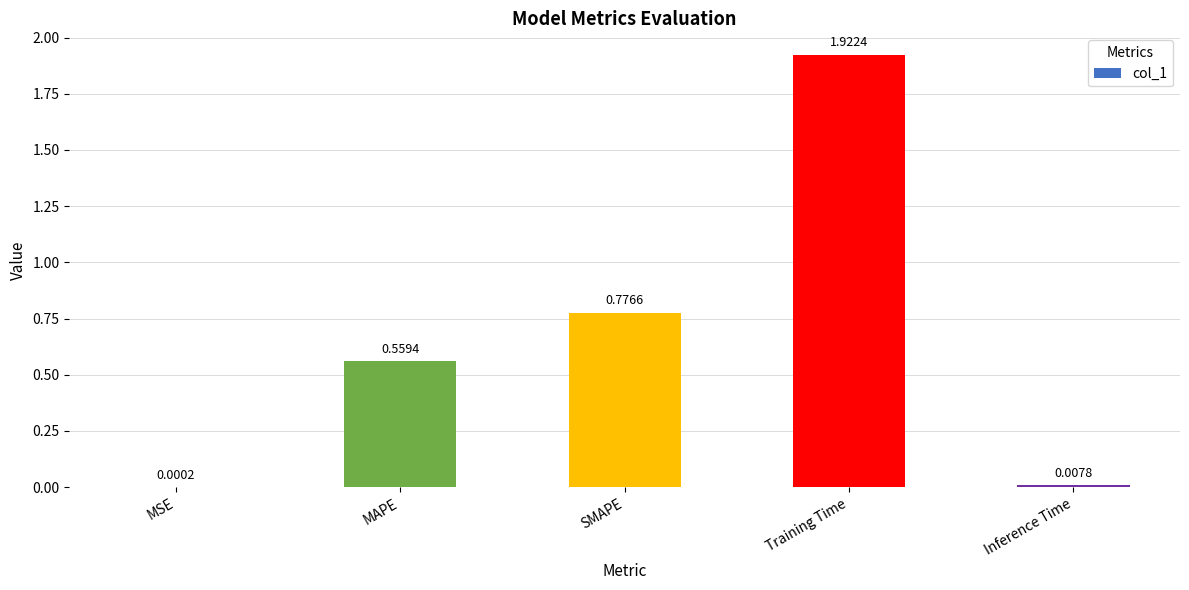

At which label is the value closest to 0?

MSE